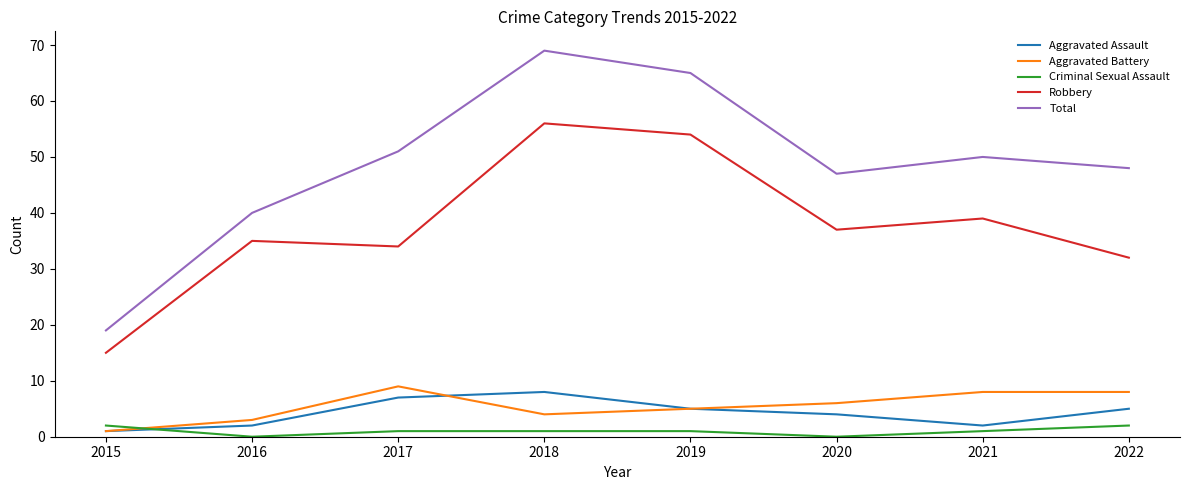

Reading right to left, list all the values displayed in this chart.

Aggravated Assault: 5	2	4	5	8	7	2	1
Aggravated Battery: 8	8	6	5	4	9	3	1
Criminal Sexual Assault: 2	1	0	1	1	1	0	2
Robbery: 32	39	37	54	56	34	35	15
Total: 48	50	47	65	69	51	40	19